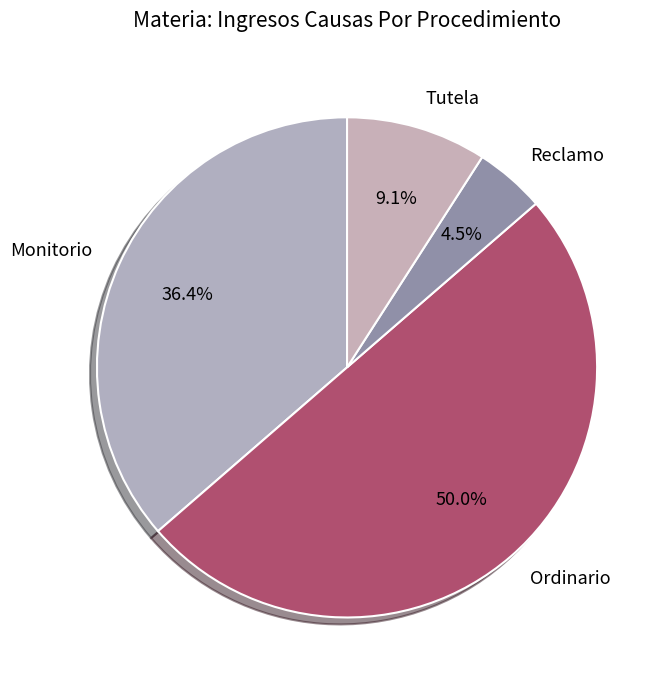

How much of the chart is everything except Reclamo?

95.5%